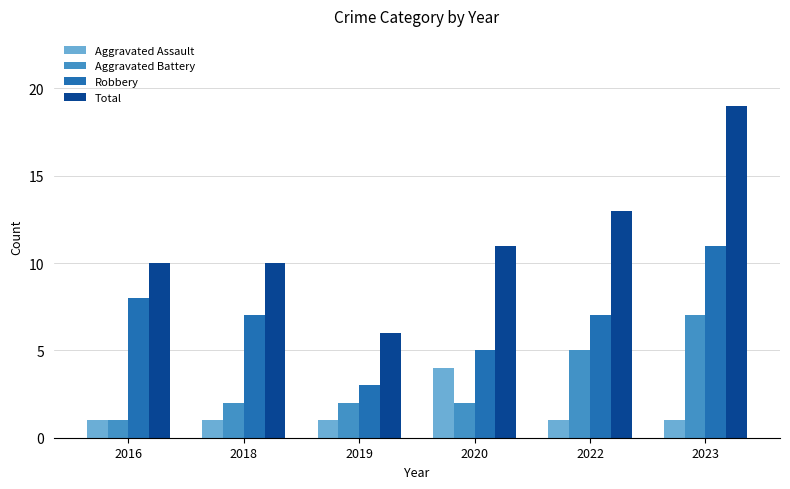

What is the smallest value displayed?

1